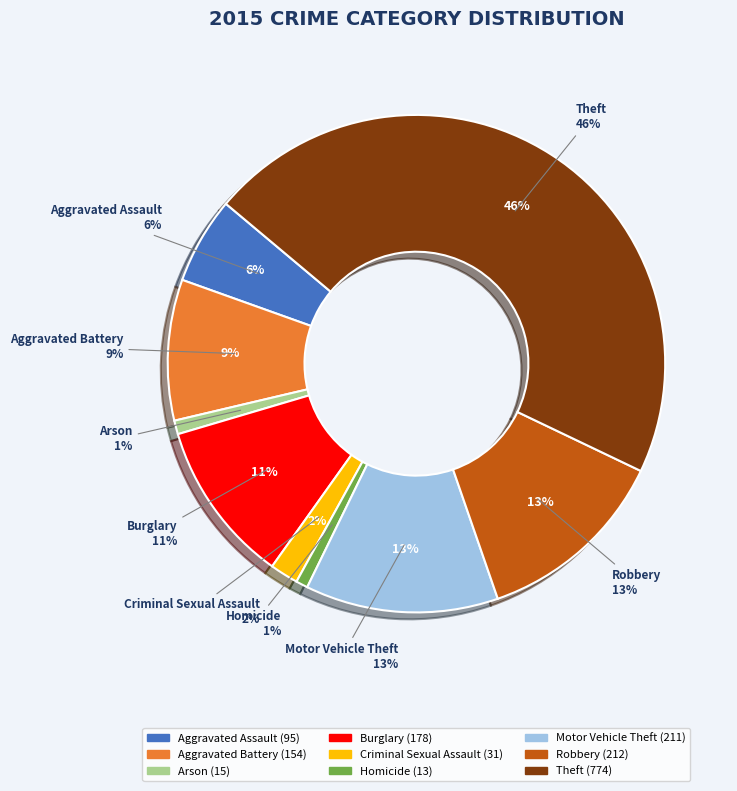

True or false: Burglary accounts for 1% of the total.

False